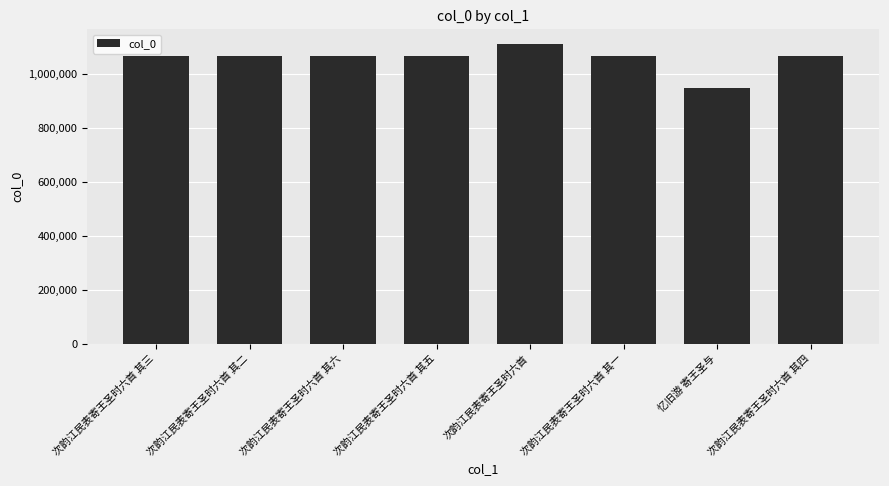

Read the value at 次韵江民表寄王圣时六首 其二, to the nearest 10.

1066010